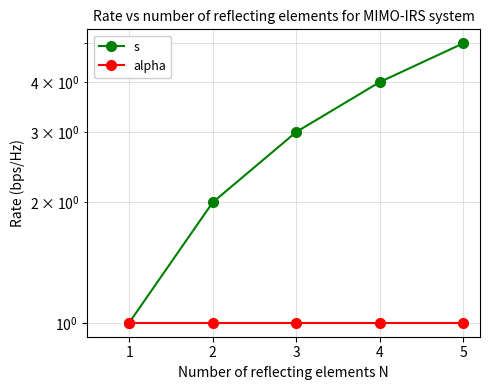

Which series changed the most between 2 and 4?

s